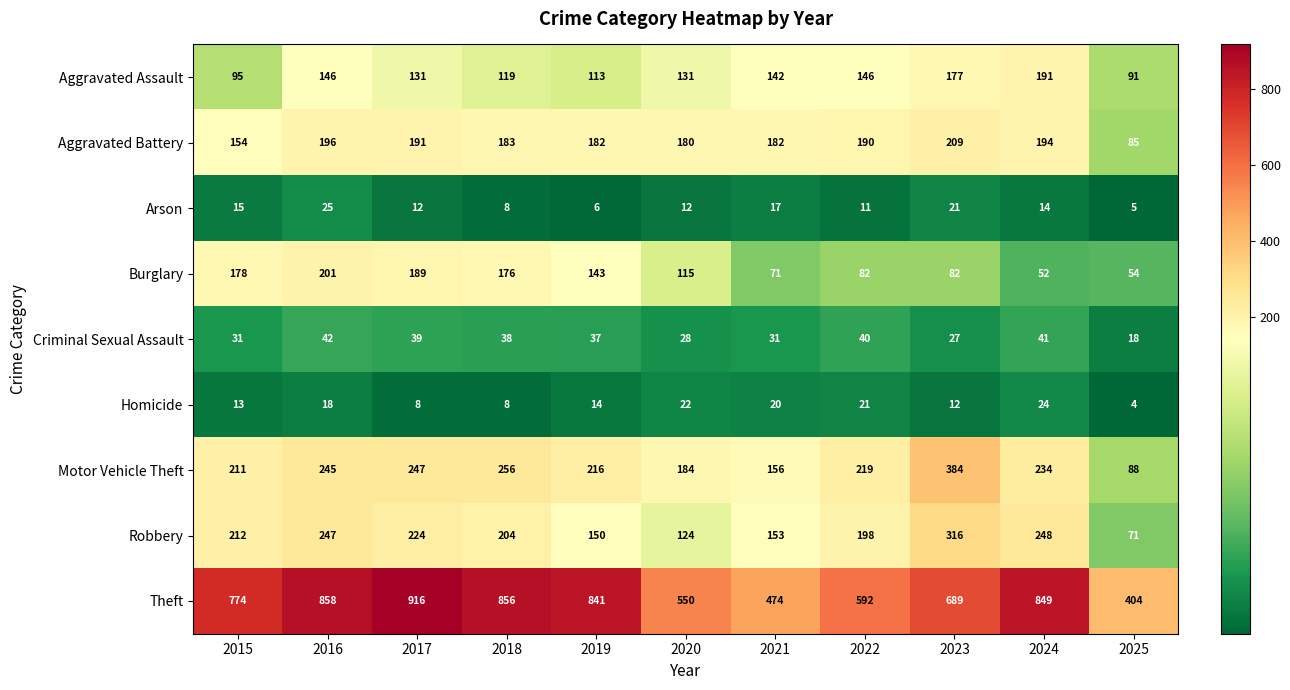

What is the difference between the Robbery values at 2017 and 2020?

100